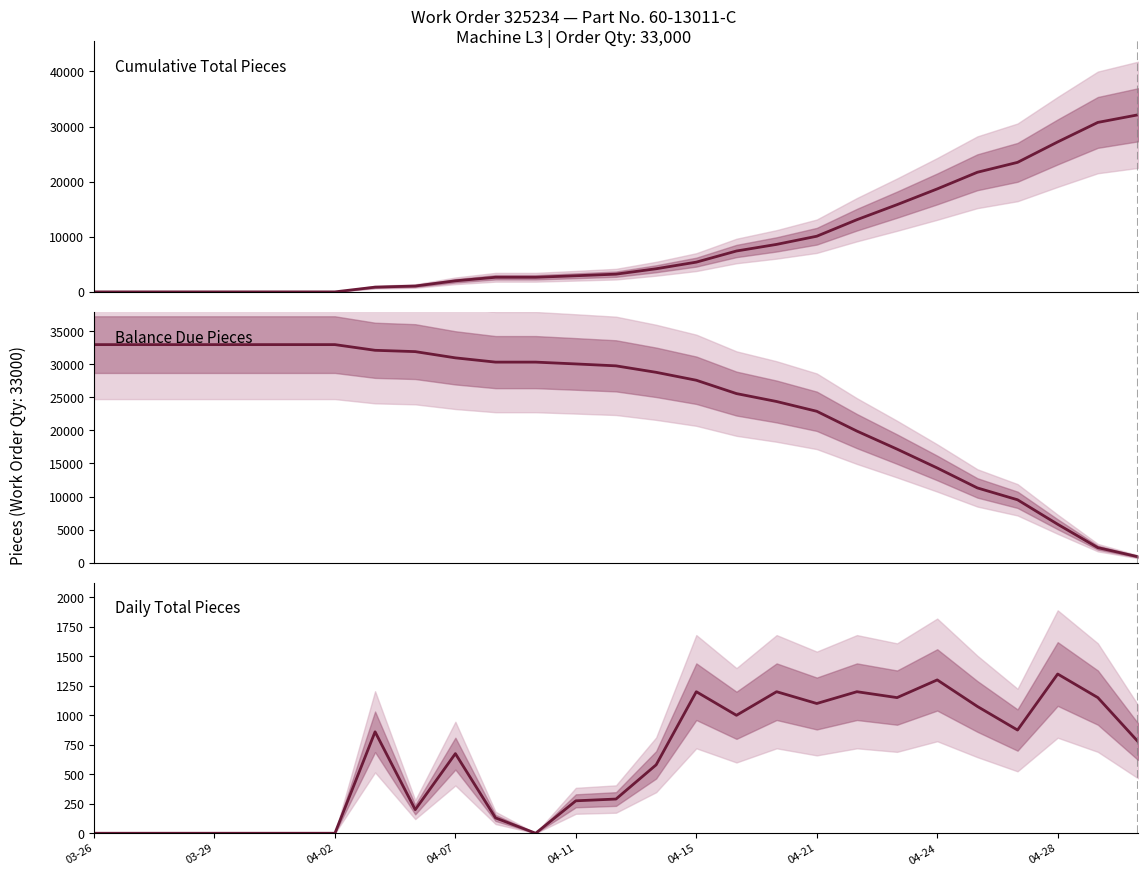

Between 21 and 26, which is larger?

26